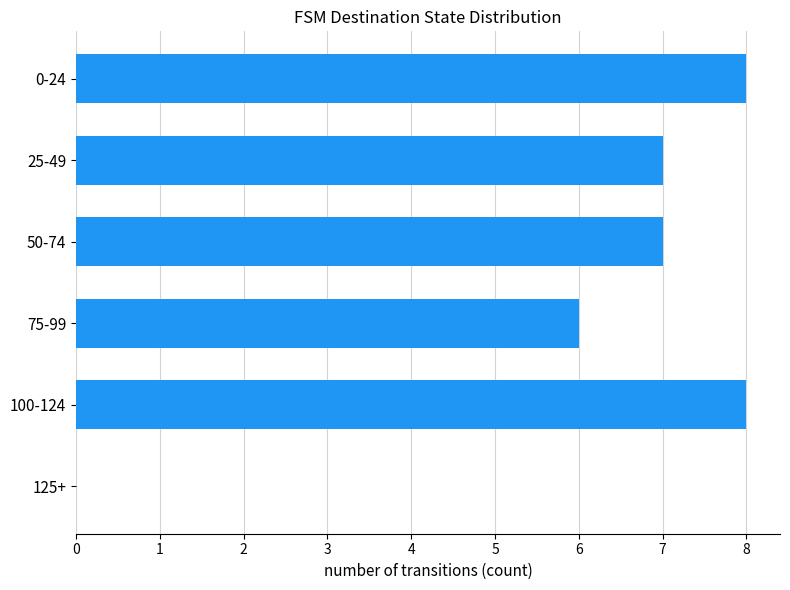

How many positive values are there?

5